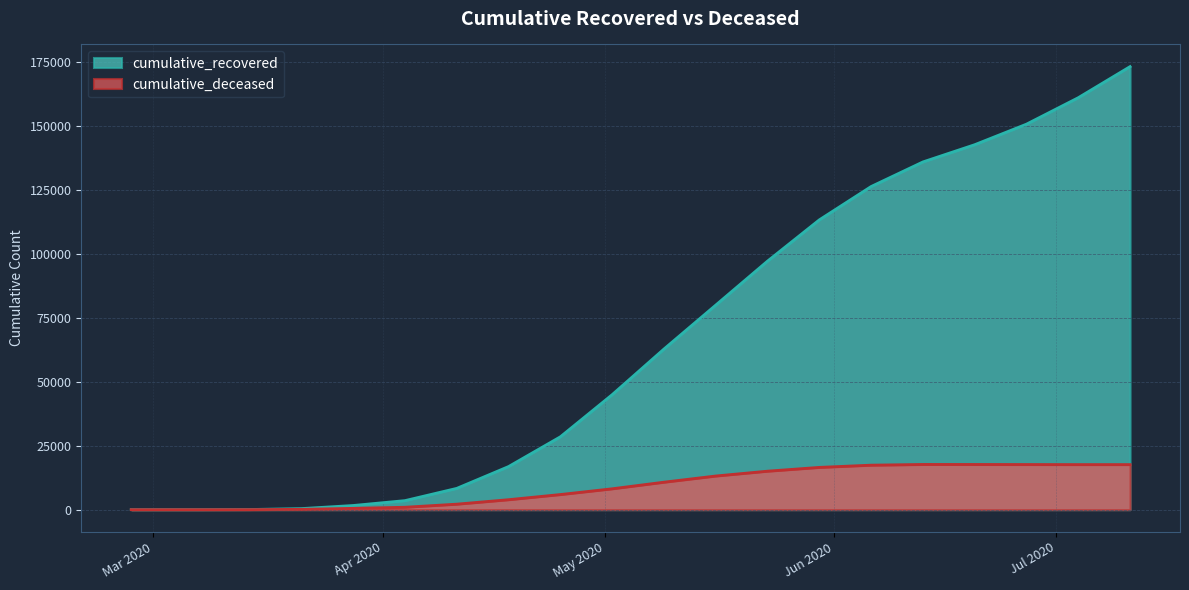

What is the difference between the cumulative_recovered values at 2020-06-06 and 2020-04-18?

109390